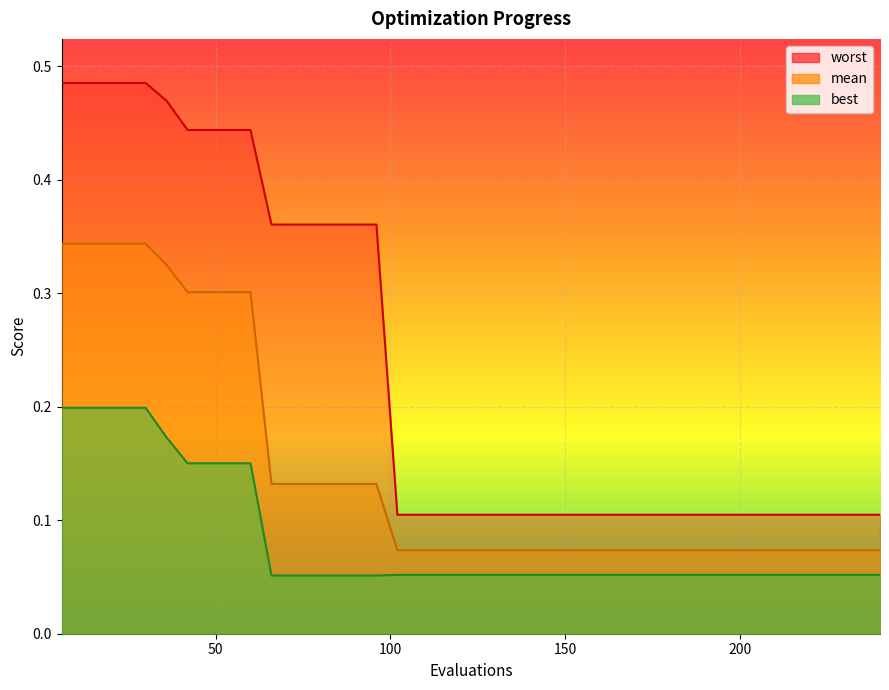

How many lines are shown in the chart?

3